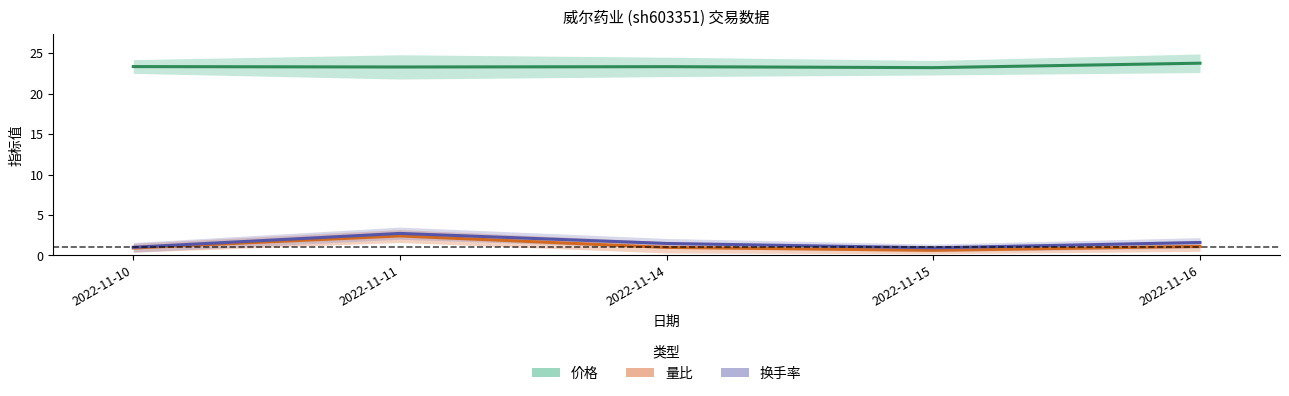

At 2022-11-11, list the series in order from largest to smallest.

价格, 换手率, 量比